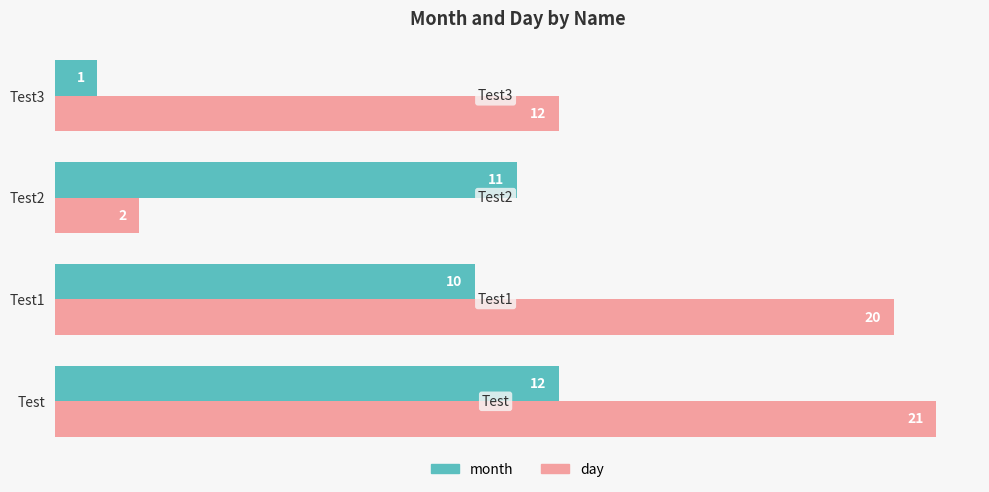

At which label is month closest to 6?

Test1